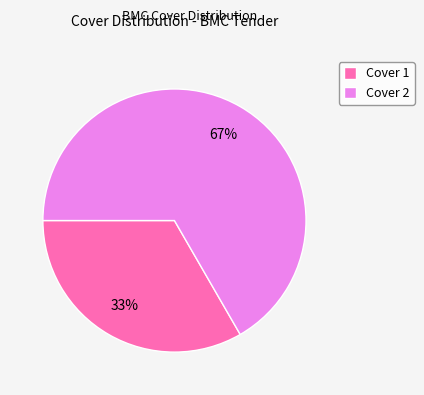

Do Cover 2 and Cover 1 together represent more than half of the pie?

Yes